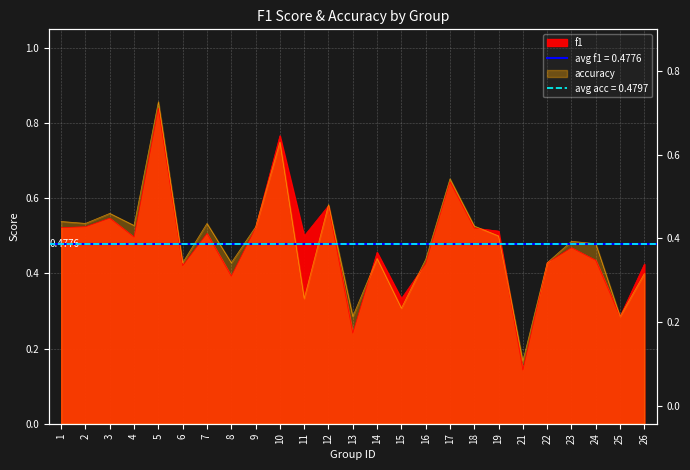

Which label corresponds to the smallest value in the chart?

21